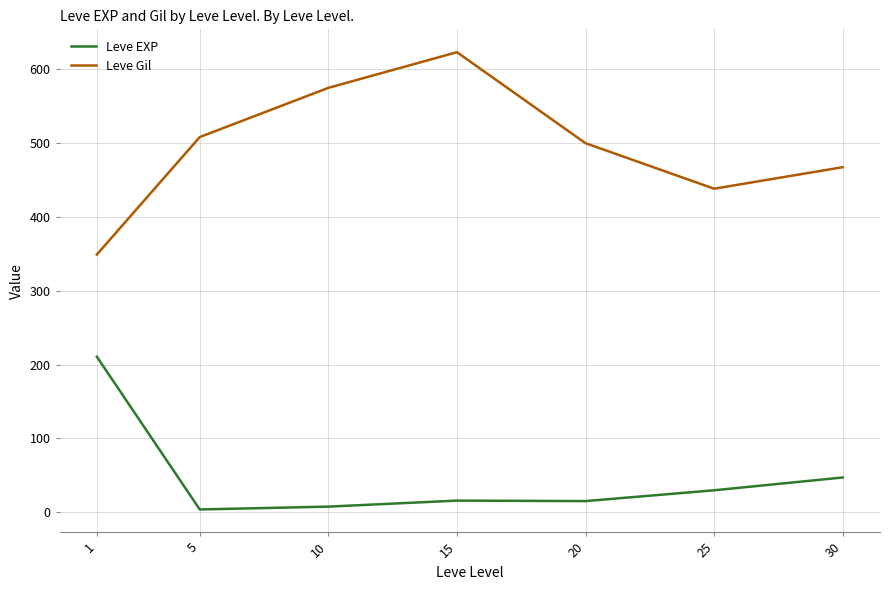

What is the greatest value displayed?

623.3